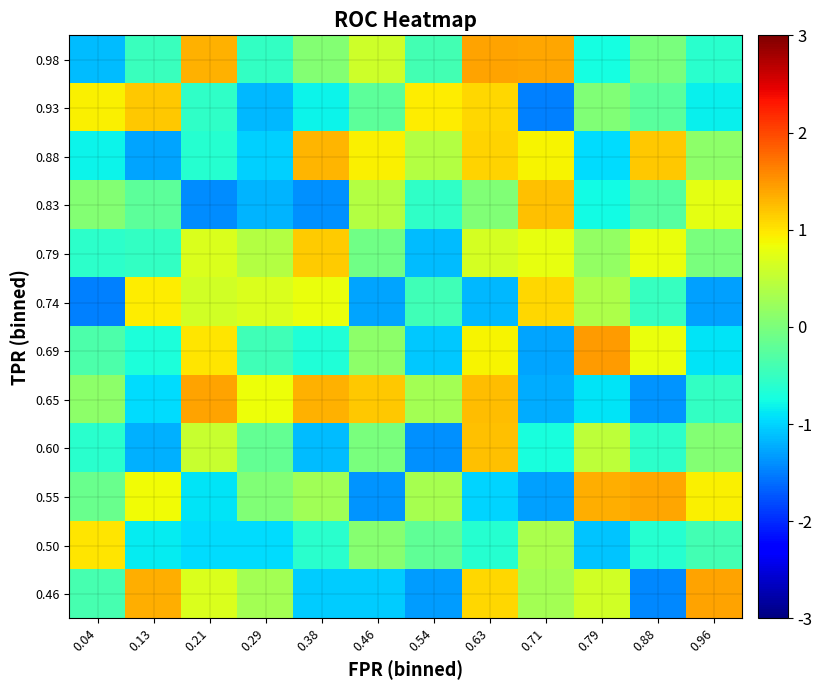

Reading left to right, list all the values displayed in this chart.

0.46: 0.04=-0.4	0.13=1.4	0.21=0.7	0.29=0.3	0.38=-1.0	0.46=-1.0	0.54=-1.3	0.63=1.1	0.71=0.3	0.79=0.6	0.88=-1.4	0.96=1.4
0.50: 0.04=1.0	0.13=-0.9	0.21=-1.0	0.29=-0.9	0.38=-0.6	0.46=0.1	0.54=-0.2	0.63=-0.6	0.71=0.3	0.79=-1.1	0.88=-0.6	0.96=-0.4
0.55: 0.04=-0.1	0.13=0.9	0.21=-0.9	0.29=0.0	0.38=0.3	0.46=-1.4	0.54=0.3	0.63=-1.0	0.71=-1.3	0.79=1.3	0.88=1.4	0.96=0.9
0.60: 0.04=-0.6	0.13=-1.2	0.21=0.6	0.29=-0.2	0.38=-1.1	0.46=-0.0	0.54=-1.4	0.63=1.2	0.71=-0.7	0.79=0.5	0.88=-0.6	0.96=0.1
0.65: 0.04=0.1	0.13=-0.9	0.21=1.4	0.29=0.8	0.38=1.3	0.46=1.2	0.54=0.3	0.63=1.3	0.71=-1.2	0.79=-0.9	0.88=-1.4	0.96=-0.5
0.69: 0.04=-0.3	0.13=-0.7	0.21=1.0	0.29=-0.4	0.38=-0.7	0.46=0.1	0.54=-1.1	0.63=0.9	0.71=-1.3	0.79=1.5	0.88=0.8	0.96=-0.9
0.74: 0.04=-1.5	0.13=0.9	0.21=0.6	0.29=0.7	0.38=0.8	0.46=-1.3	0.54=-0.4	0.63=-1.2	0.71=1.1	0.79=0.4	0.88=-0.5	0.96=-1.3
0.79: 0.04=-0.6	0.13=-0.5	0.21=0.7	0.29=0.4	0.38=1.2	0.46=-0.1	0.54=-1.1	0.63=0.6	0.71=0.8	0.79=0.2	0.88=0.8	0.96=-0.0
0.83: 0.04=0.1	0.13=-0.2	0.21=-1.4	0.29=-1.2	0.38=-1.4	0.46=0.4	0.54=-0.6	0.63=0.0	0.71=1.2	0.79=-0.8	0.88=-0.3	0.96=0.8
0.88: 0.04=-0.8	0.13=-1.3	0.21=-0.6	0.29=-1.0	0.38=1.3	0.46=0.9	0.54=0.4	0.63=1.1	0.71=0.9	0.79=-0.9	0.88=1.2	0.96=0.1
0.93: 0.04=0.9	0.13=1.2	0.21=-0.5	0.29=-1.2	0.38=-0.8	0.46=-0.2	0.54=1.0	0.63=1.1	0.71=-1.5	0.79=0.0	0.88=-0.2	0.96=-0.8
0.98: 0.04=-1.1	0.13=-0.5	0.21=1.3	0.29=-0.5	0.38=0.1	0.46=0.6	0.54=-0.4	0.63=1.4	0.71=1.4	0.79=-0.7	0.88=-0.0	0.96=-0.6